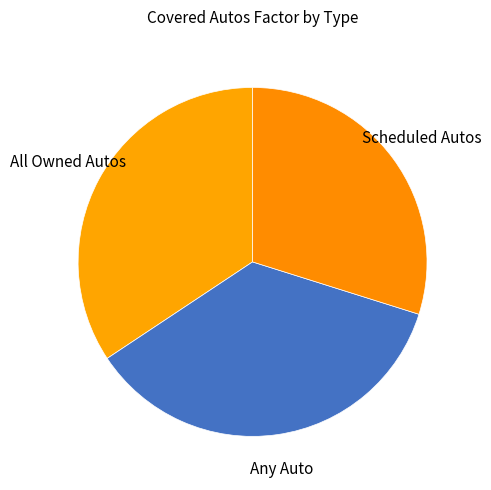

Which category has the smallest portion of the pie?

Scheduled Autos